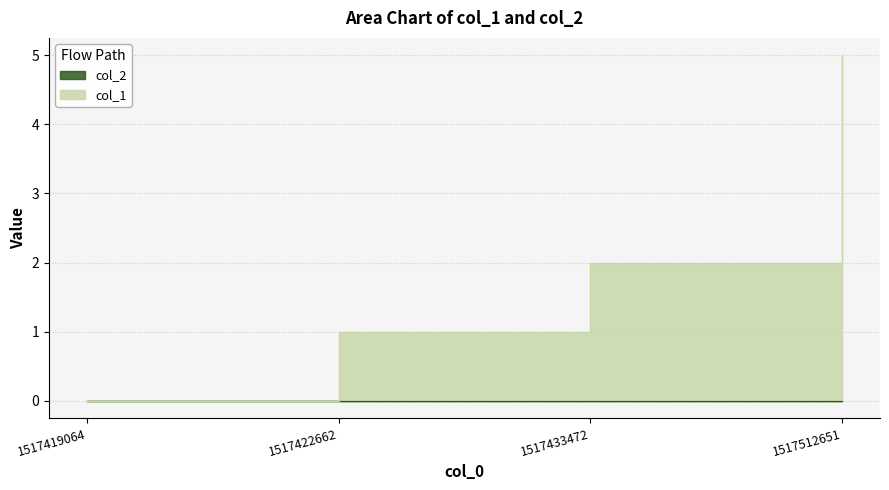

True or false: the data shows 0 at 1517422662.

False